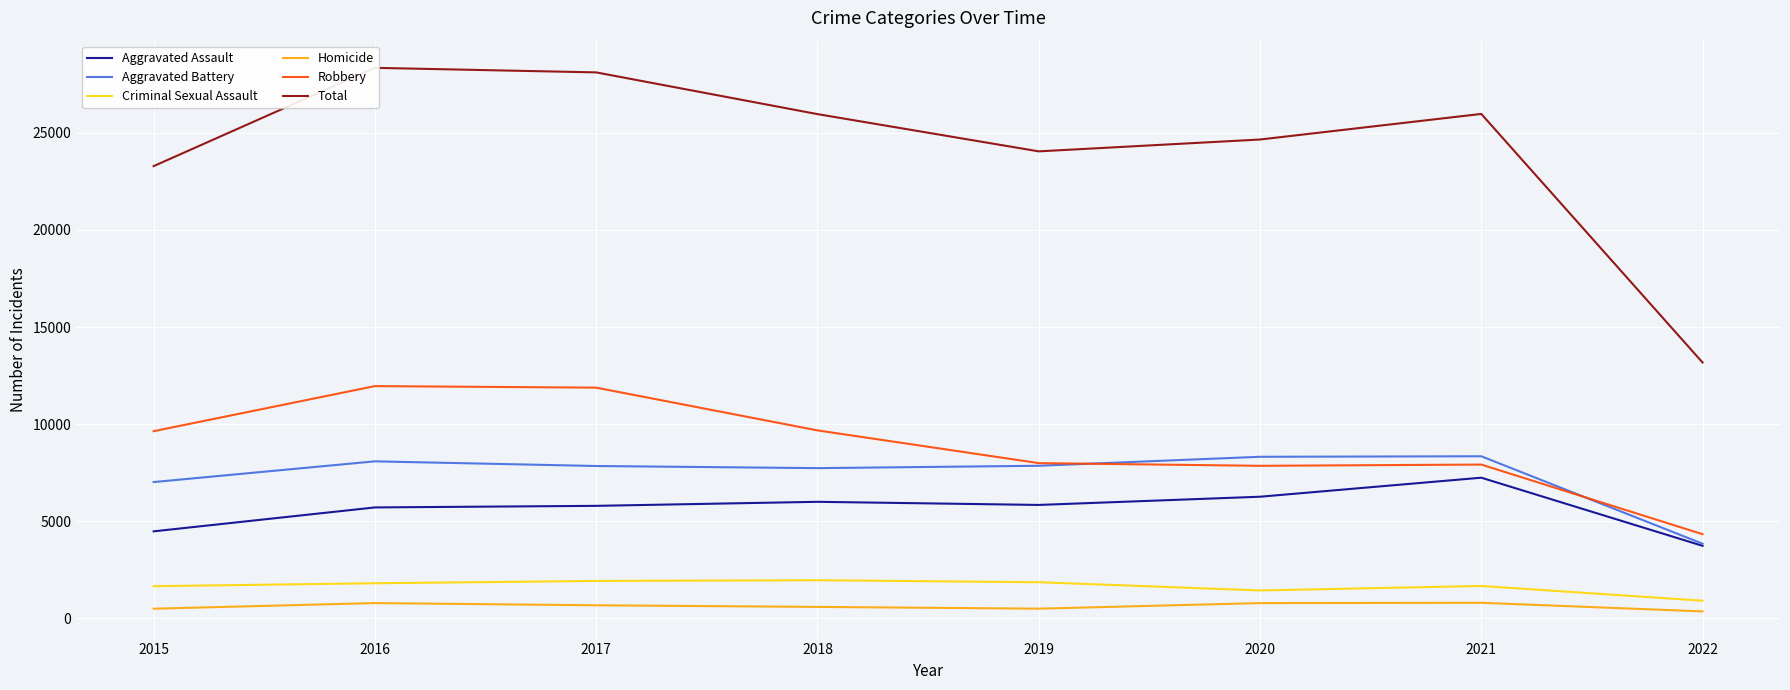

Is the value of Aggravated Assault at 2019 greater than the value of Aggravated Battery at 2017?

No